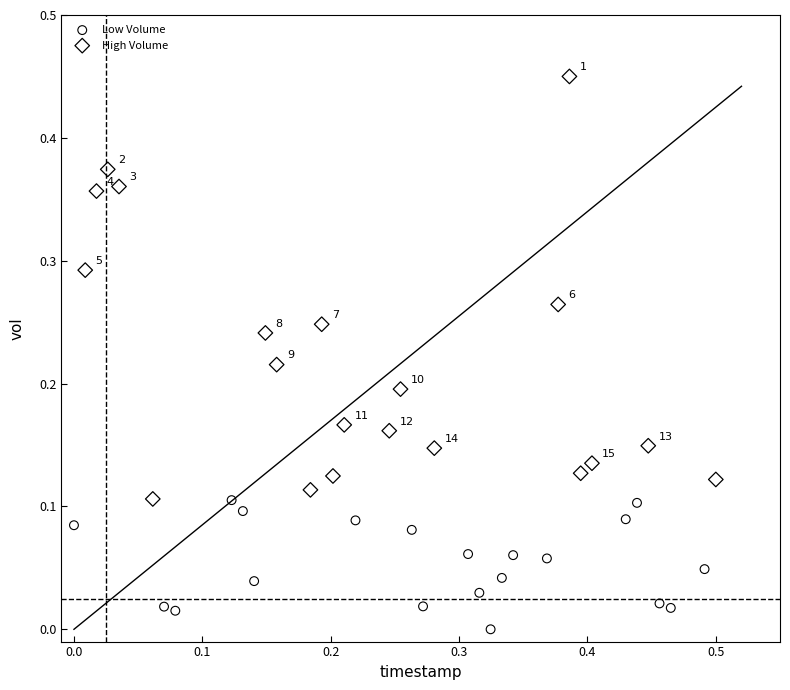

Which series contains the highest Y value?

High Volume